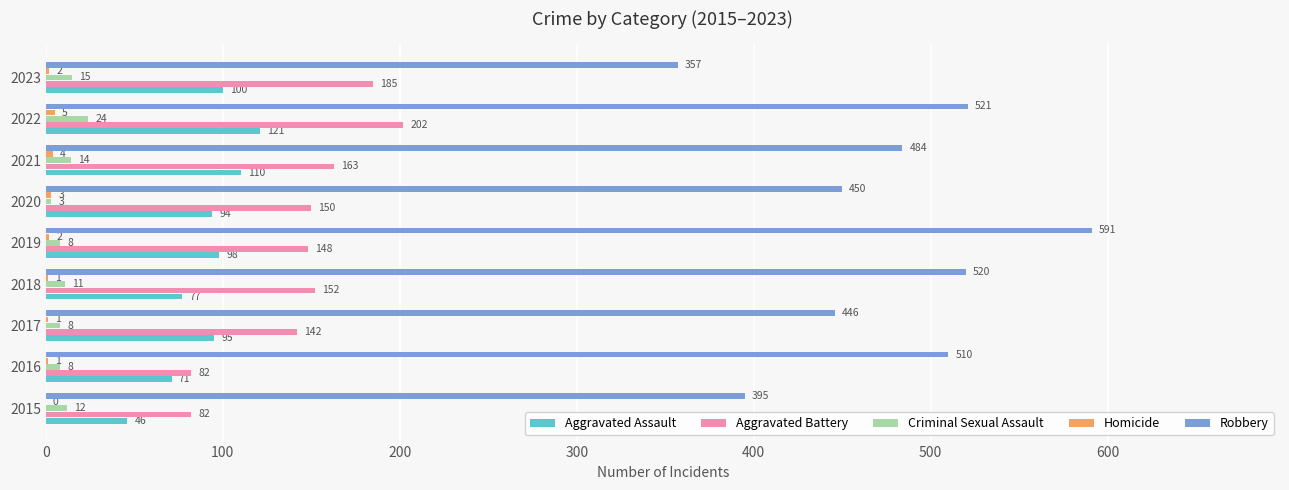

What is the maximum value for Aggravated Assault?

121